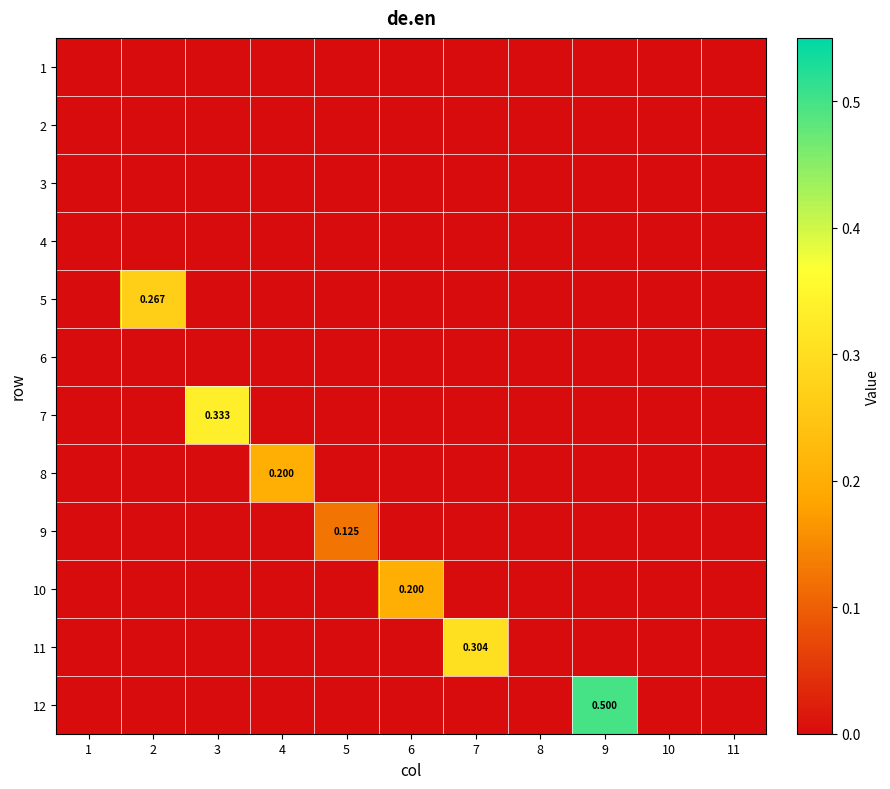

At how many categories does at least one series exceed 0?

7